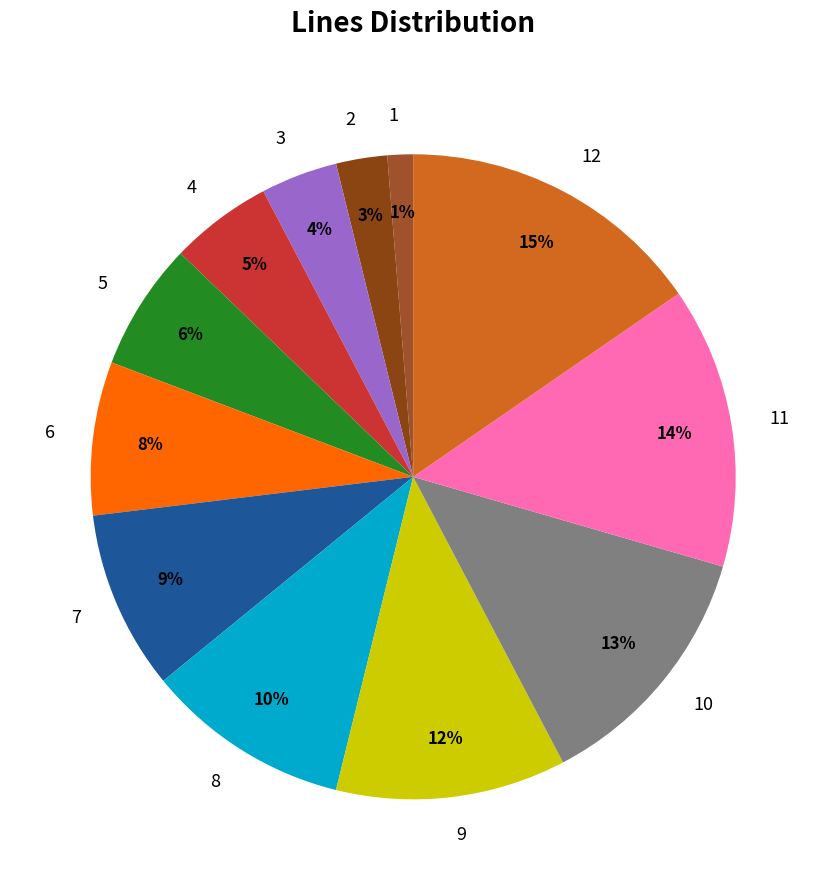

True or false: 7 accounts for 9% of the total.

True